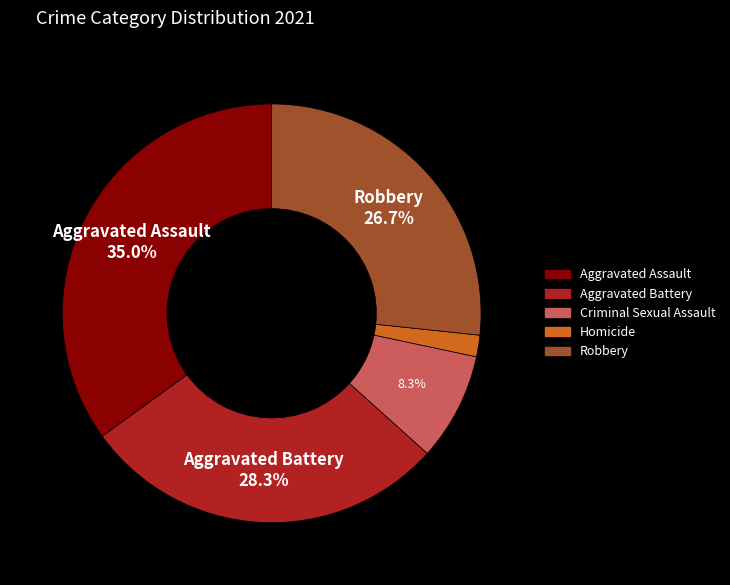

Is it true that Criminal Sexual Assault is 8% of the pie?

True